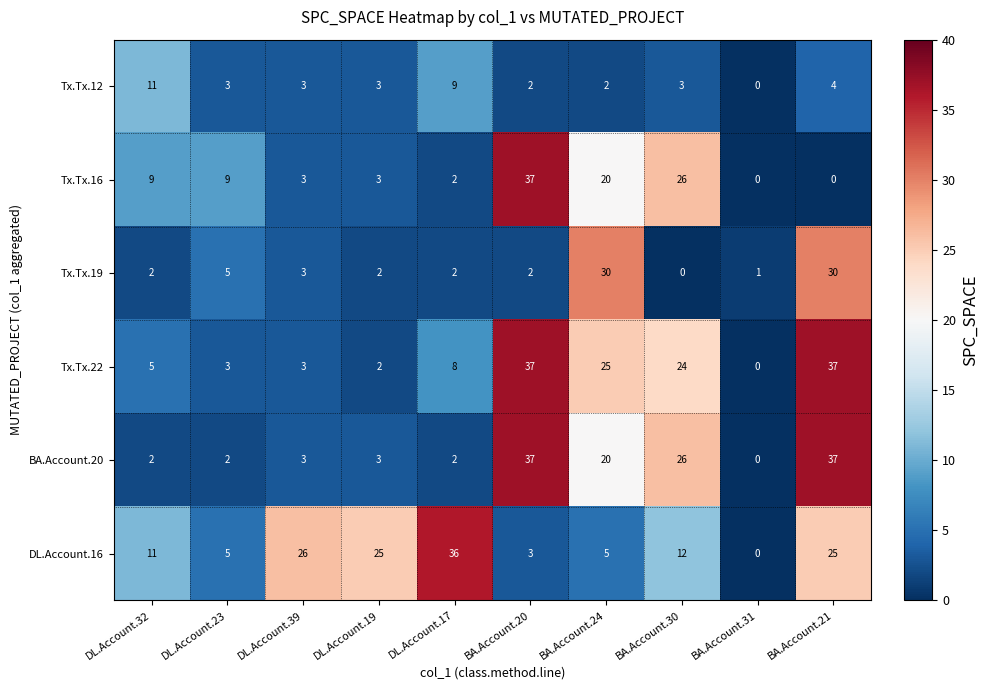

What is the difference between the second highest and second lowest values in the Tx.Tx.16 series?

26